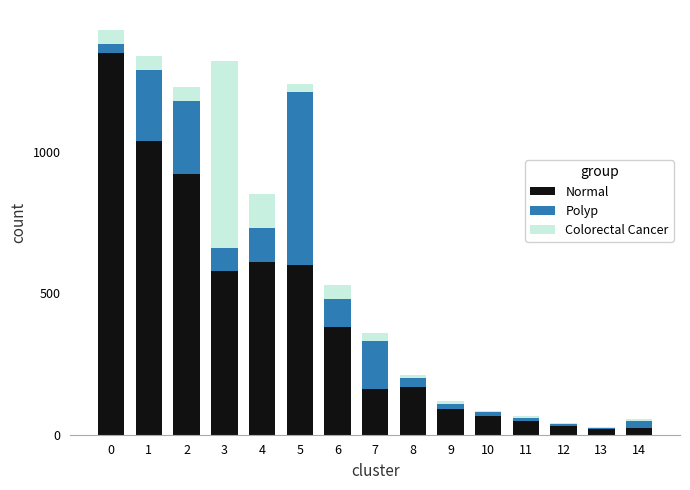

At how many categories does at least one series exceed 1142?

1